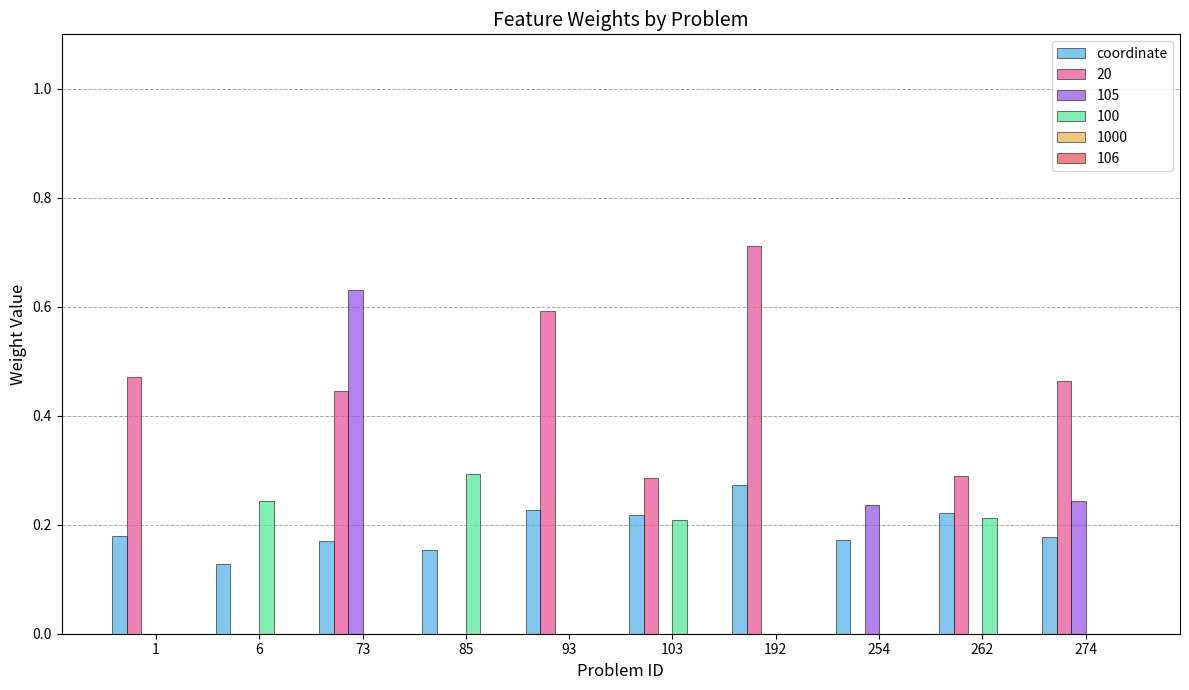

The value of 105 at 262 is -0.4. True or false?

False